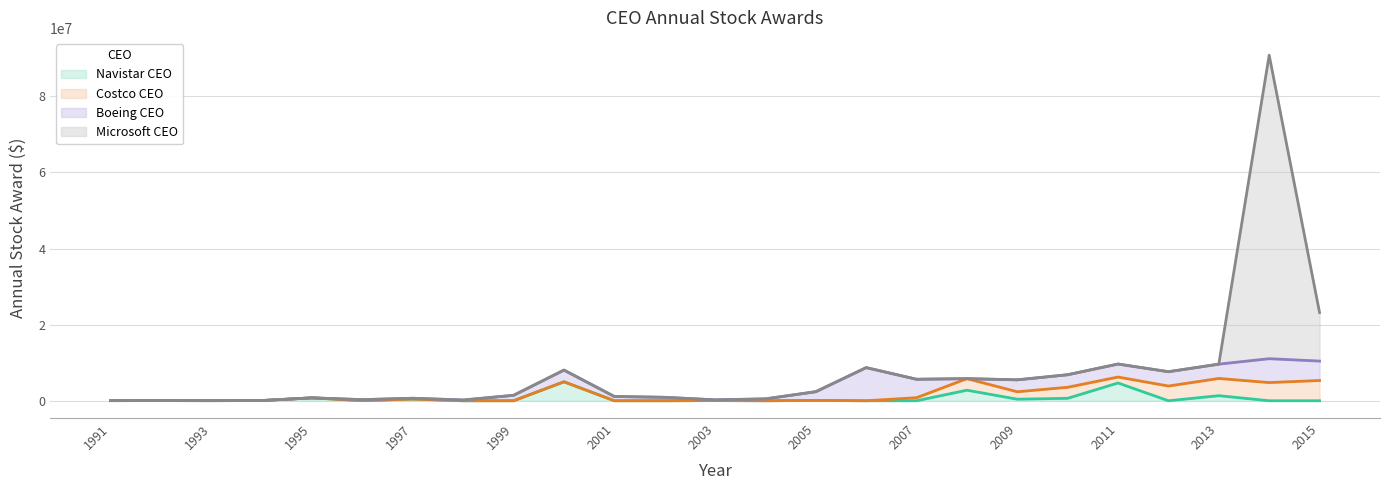

The Navistar CEO series shows 3242513 at 2004. True or false?

False